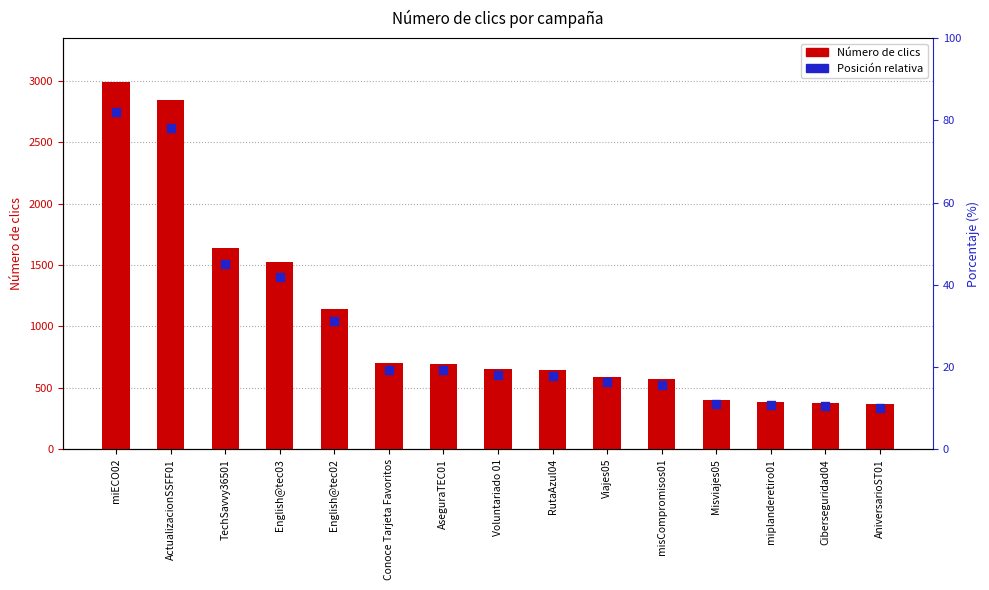

What is the total value across all series at Misviajes05?

769.9